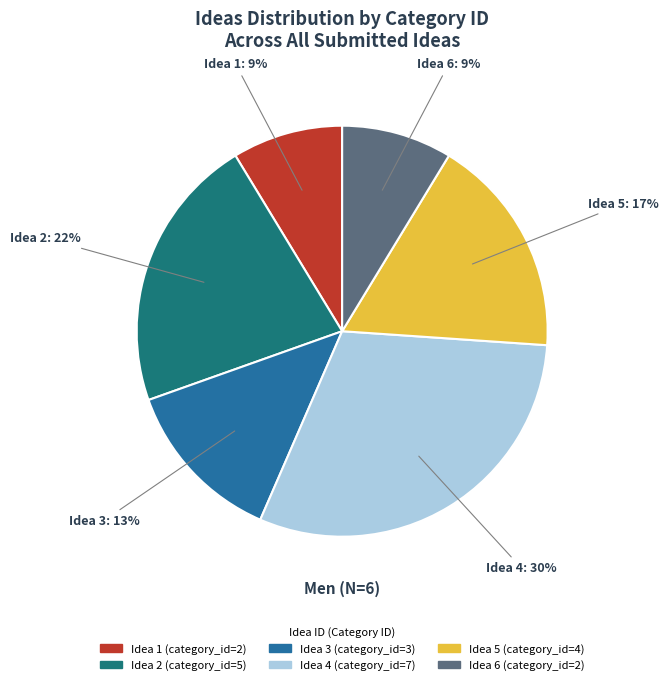

Is there any slice that represents more than half of the pie?

No